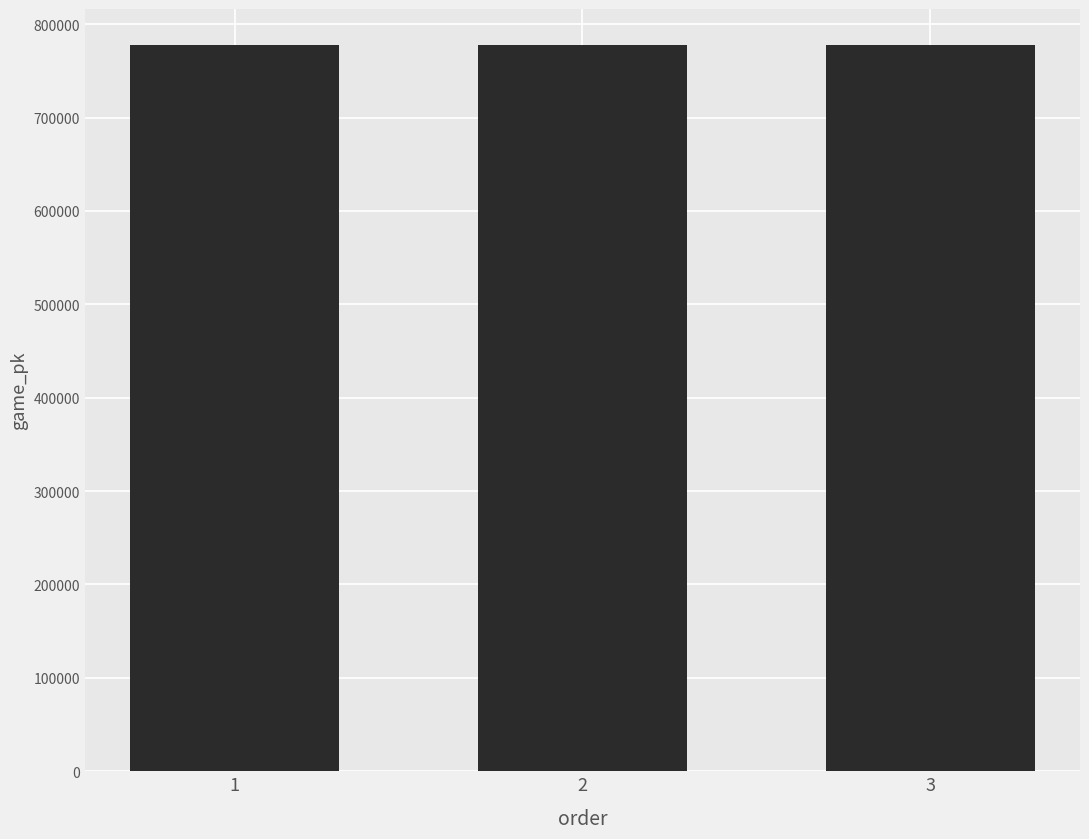

The value at 3 is 777401. True or false?

True